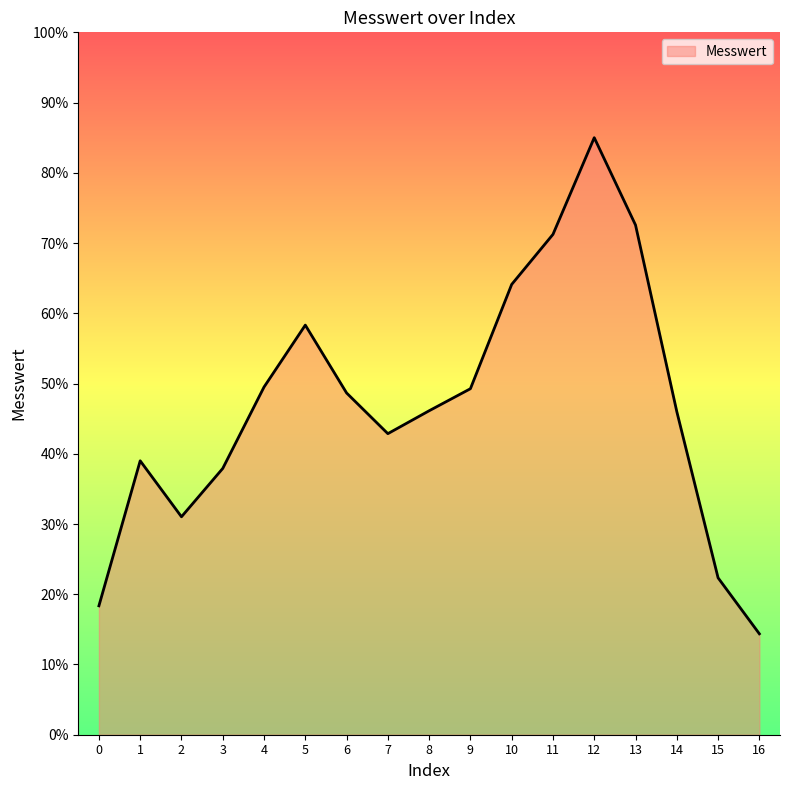

What is the sum of the values at 11 and 8?

117.4